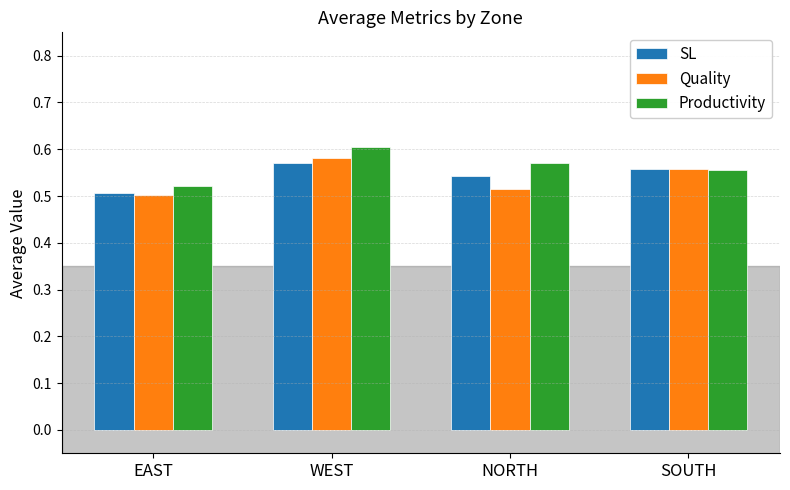

Which series has the widest spread of values?

Productivity